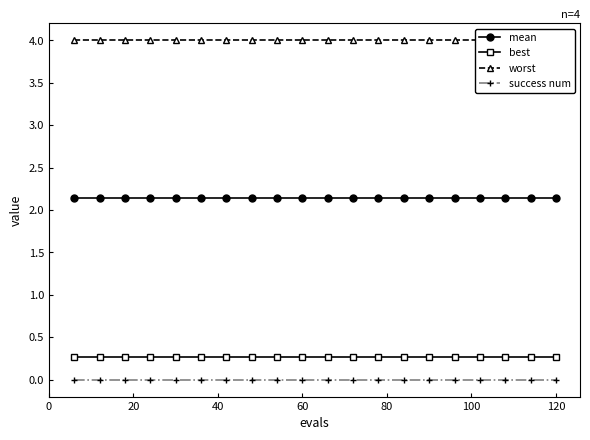

True or false: success num and best cross at least once.

False